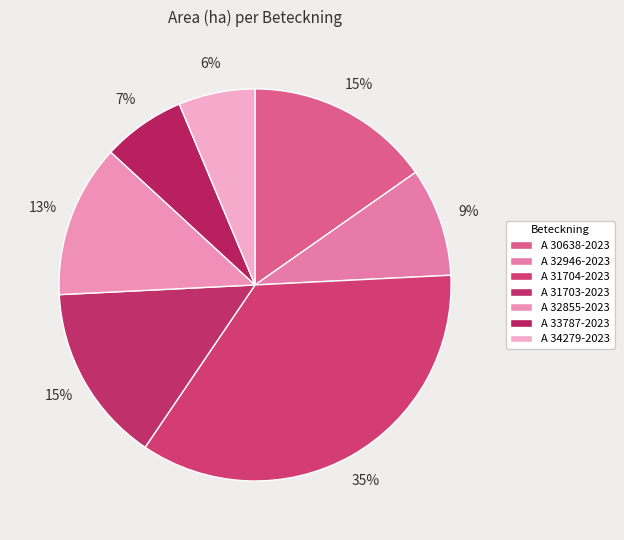

To the nearest percent, what is the difference between the largest and smallest slice percentages?

29%